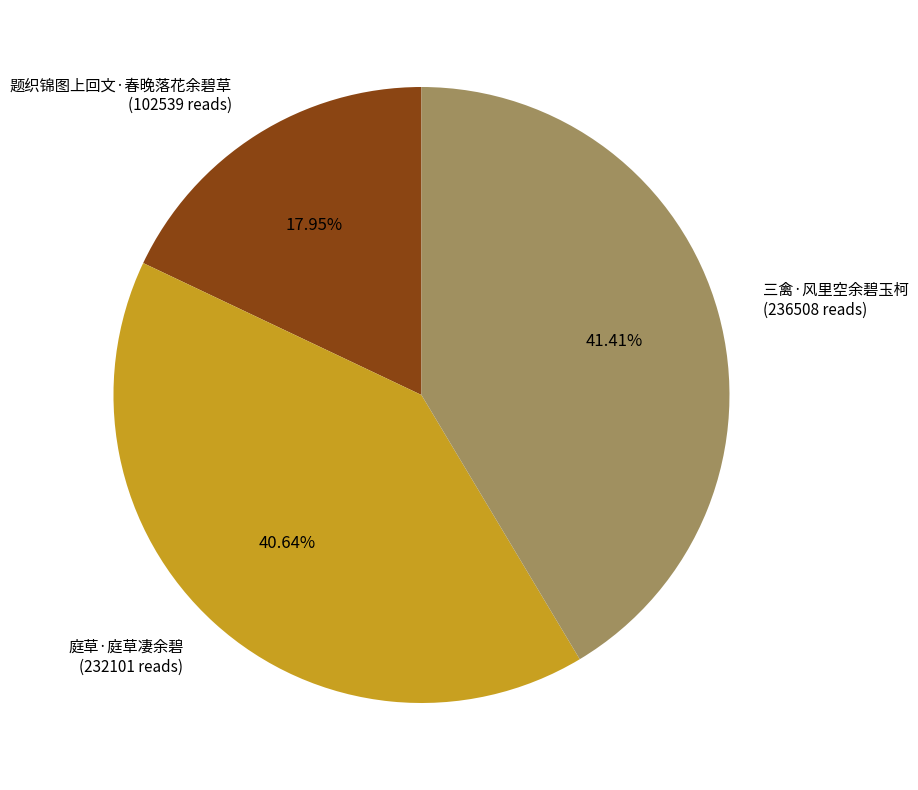

Count the number of slices in the pie.

3